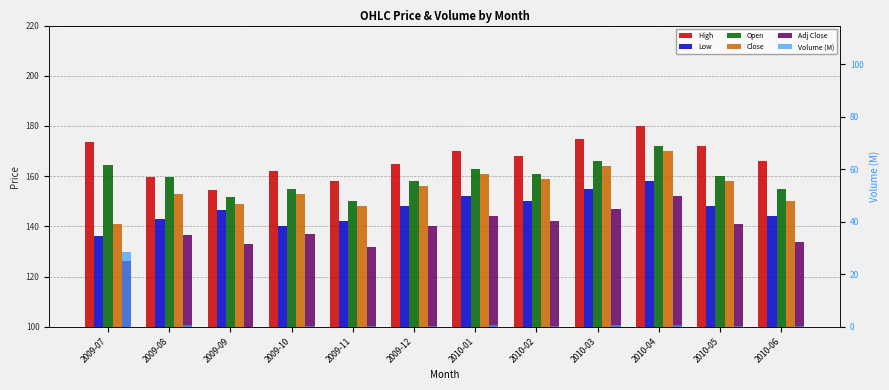

What is the spread (max minus min) of values at 2010-02?

167.5